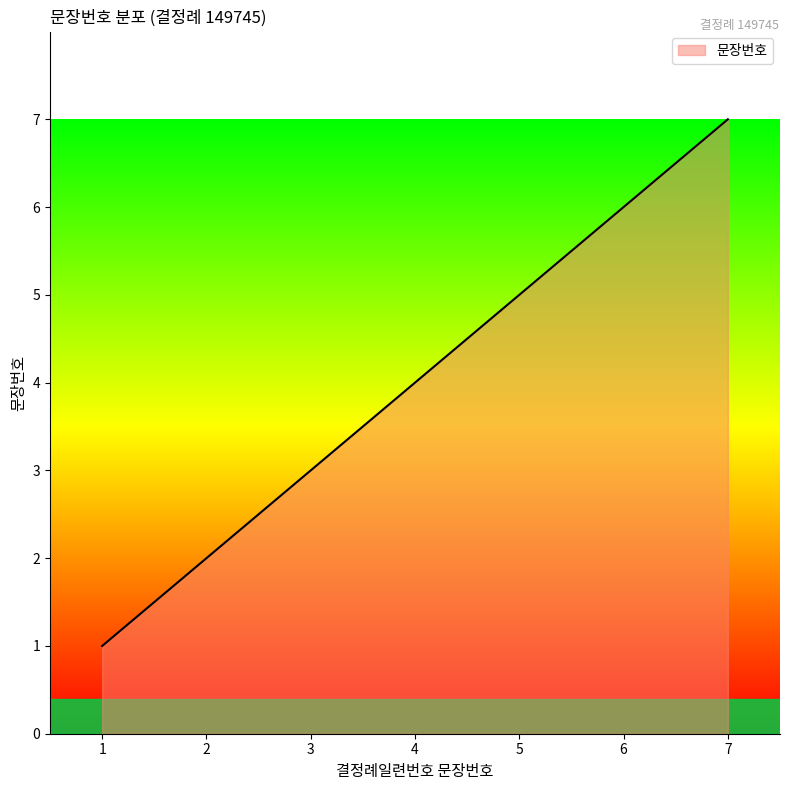

List the labels in order of value, smallest first.

1, 2, 3, 4, 5, 6, 7